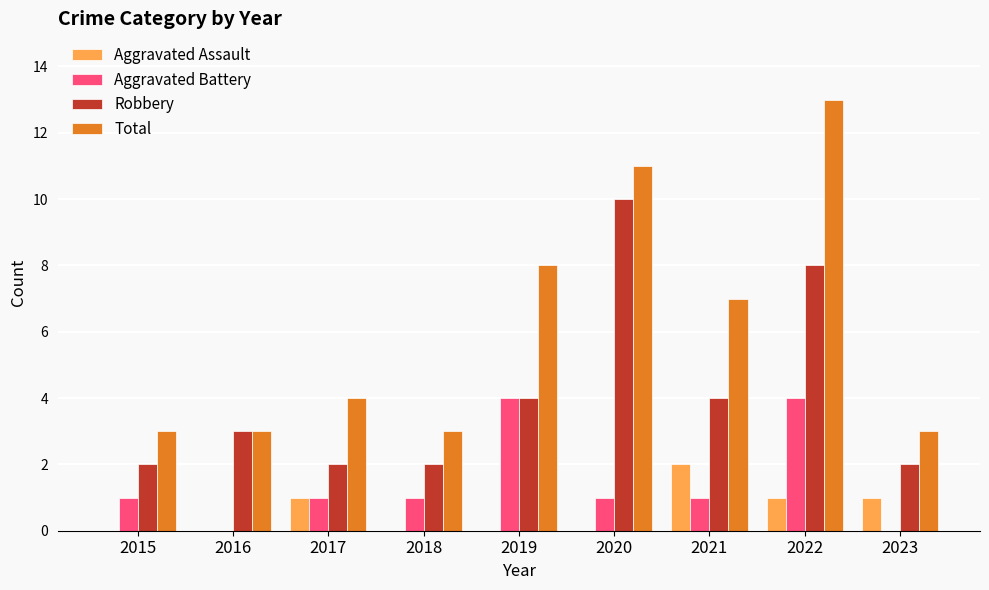

Read the Aggravated Battery value at 2017.

1